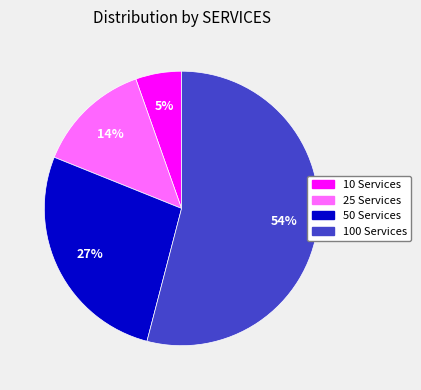

Is there any slice that represents more than half of the pie?

Yes